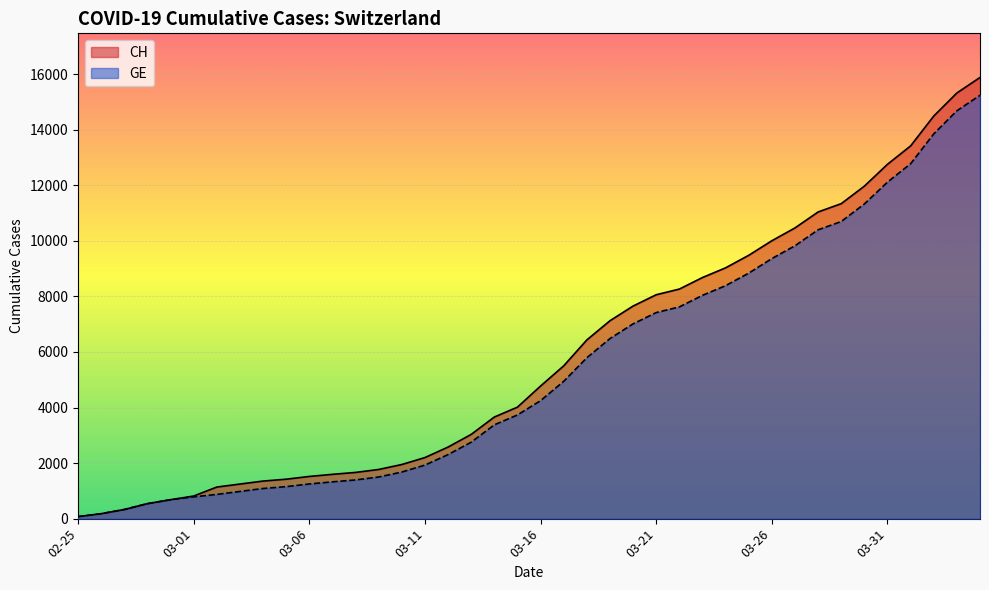

At how many categories does at least one series exceed 1706?

27